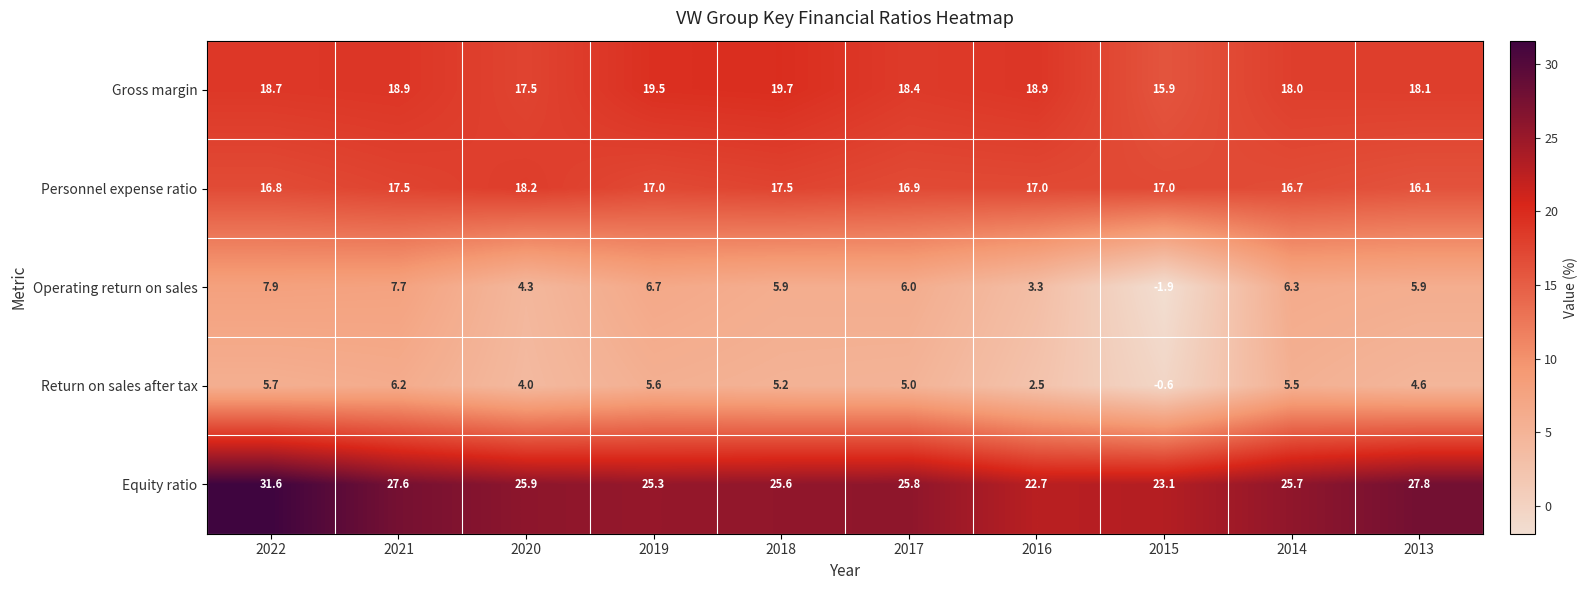

The value of Equity ratio at 2017 is 39.1. True or false?

False